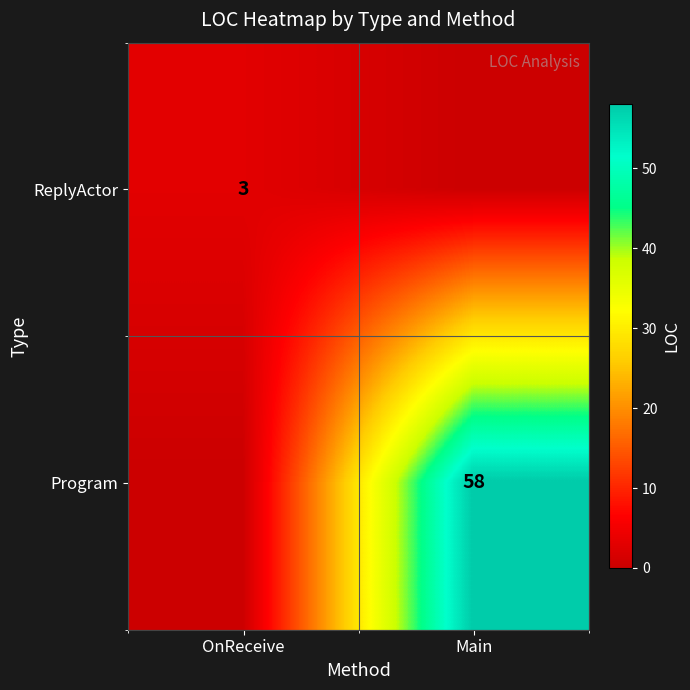

Is the value of ReplyActor at OnReceive greater than the value of Program at Main?

No